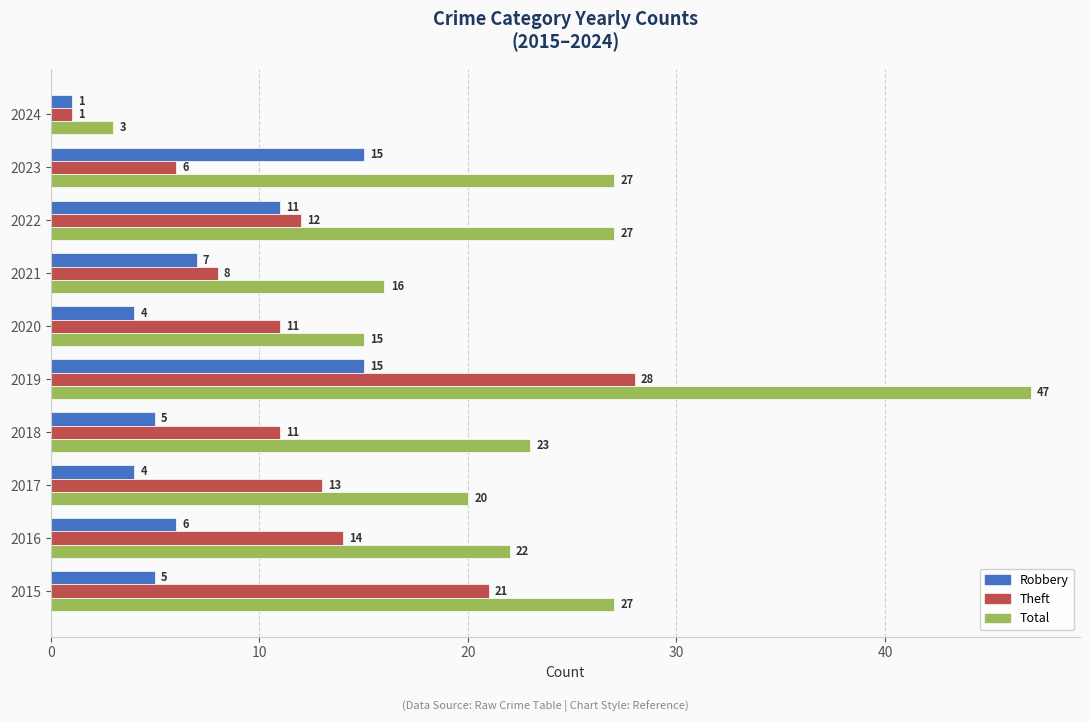

What is the difference between the maximum and minimum values in the Theft series?

27